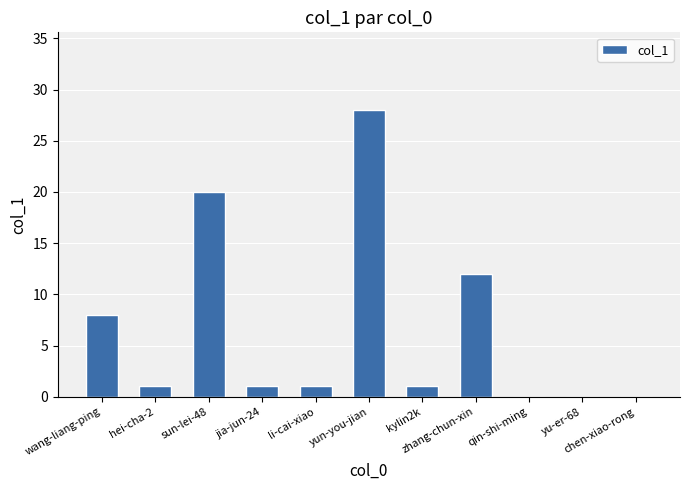

The chart shows a value of -19 at yu-er-68. True or false?

False